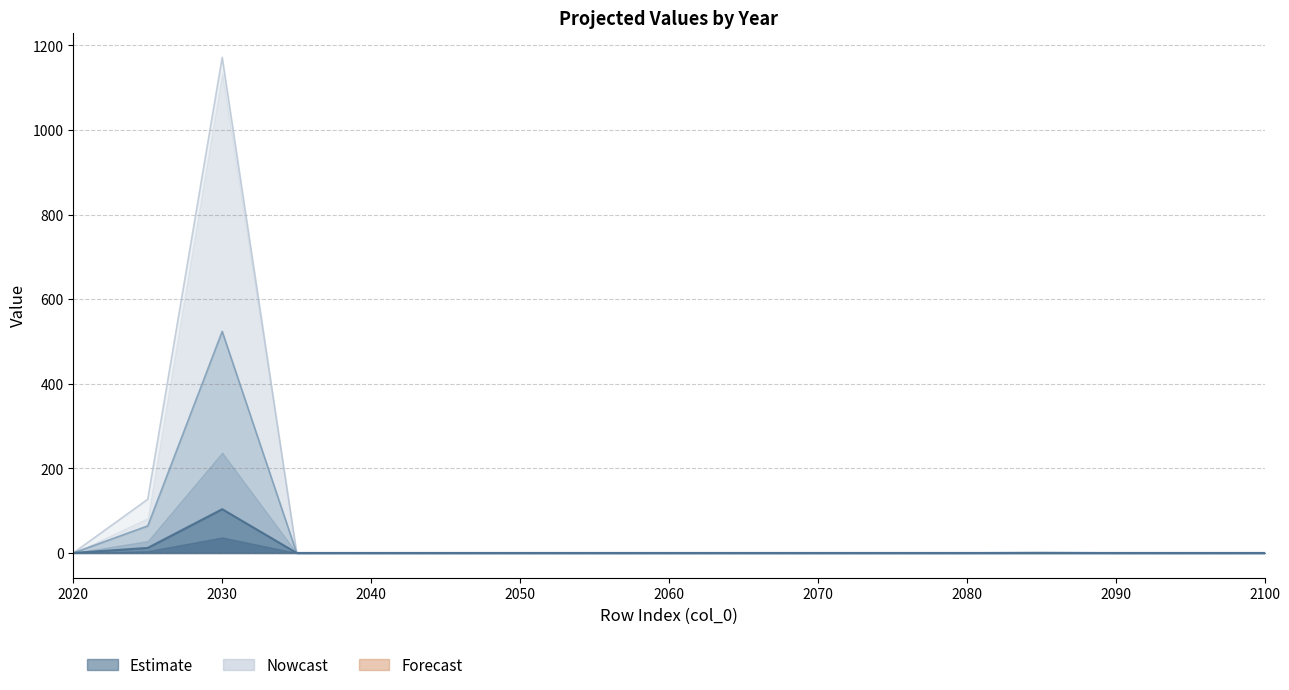

Reading left to right, transcribe all the data shown in this chart.

2025: 2020=0.0	2025=11.9	2030=103.5	2035=0.0	2040=0.0	2045=0.0	2050=0.0	2055=0.0	2060=0.0	2065=0.0	2070=0.0	2075=0.0	2080=0.0	2085=0.0	2090=0.0	2095=0.0	2100=0.0
2030: 2020=0.0	2025=63.9	2030=523.9	2035=0.0	2040=0.0	2045=0.0	2050=0.0	2055=0.0	2060=0.0	2065=0.0	2070=0.0	2075=0.0	2080=0.0	2085=1.0	2090=0.0	2095=0.0	2100=0.0
2085: 2020=0.0	2025=127.0	2030=1171.7	2035=0.0	2040=0.0	2045=0.0	2050=0.0	2055=0.0	2060=0.0	2065=0.0	2070=0.0	2075=0.0	2080=0.0	2085=0.0	2090=0.0	2095=0.0	2100=0.0